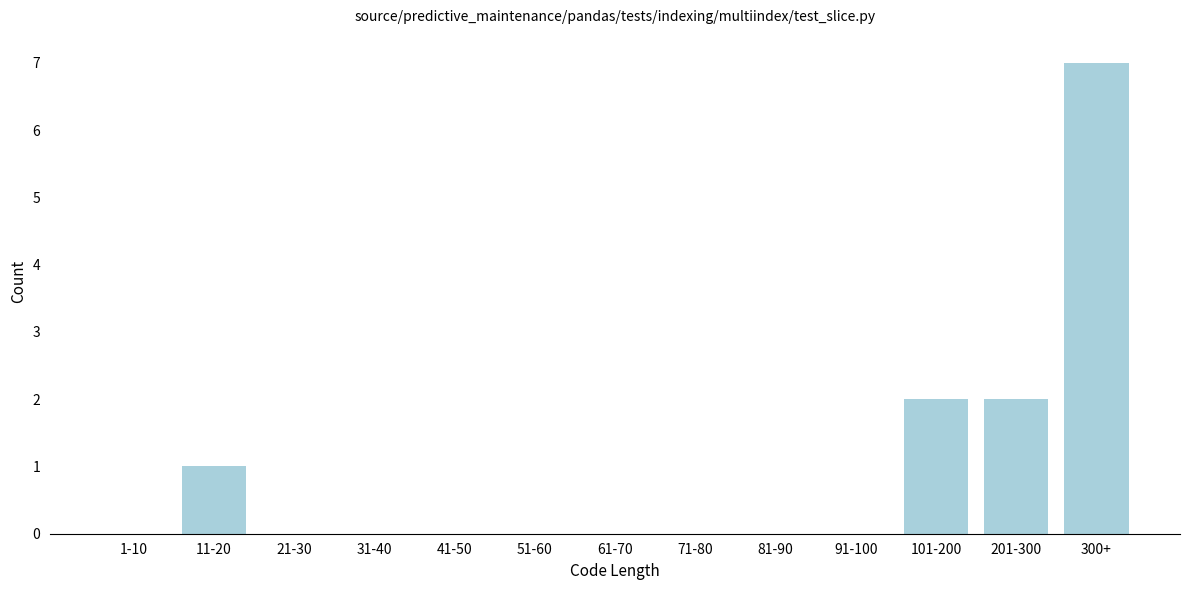

Reading left to right, list all the values displayed in this chart.

1-10=0	11-20=1	21-30=0	31-40=0	41-50=0	51-60=0	61-70=0	71-80=0	81-90=0	91-100=0	101-200=2	201-300=2	300+=7